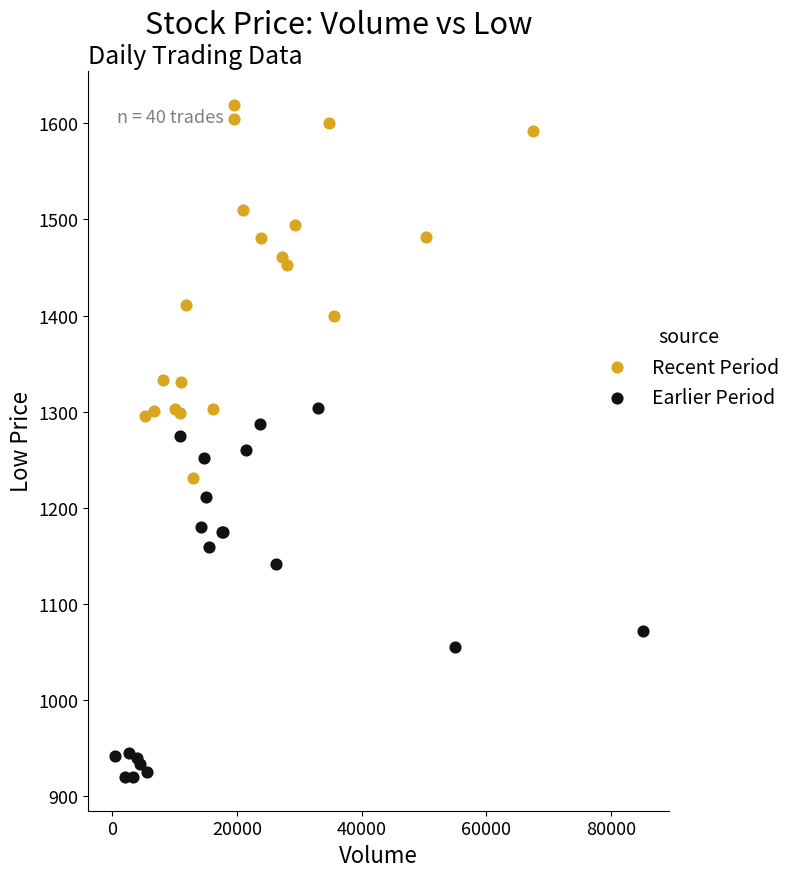

Which series reaches the maximum Y coordinate?

Recent Period